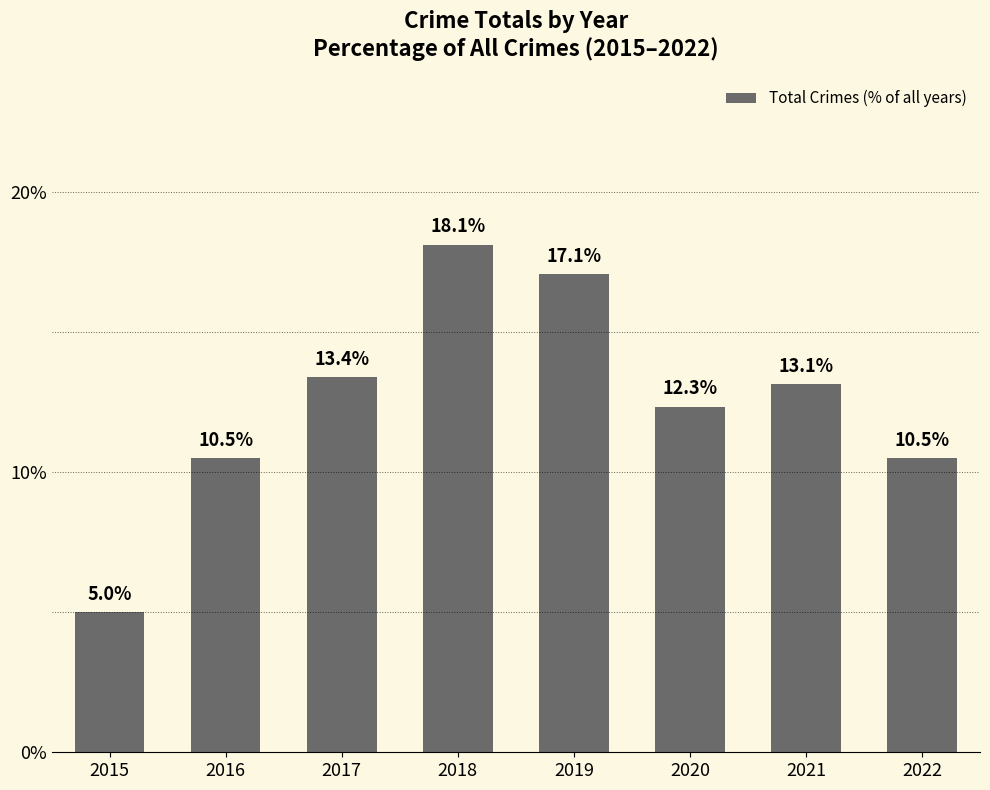

What is the sum of all values?

100.0